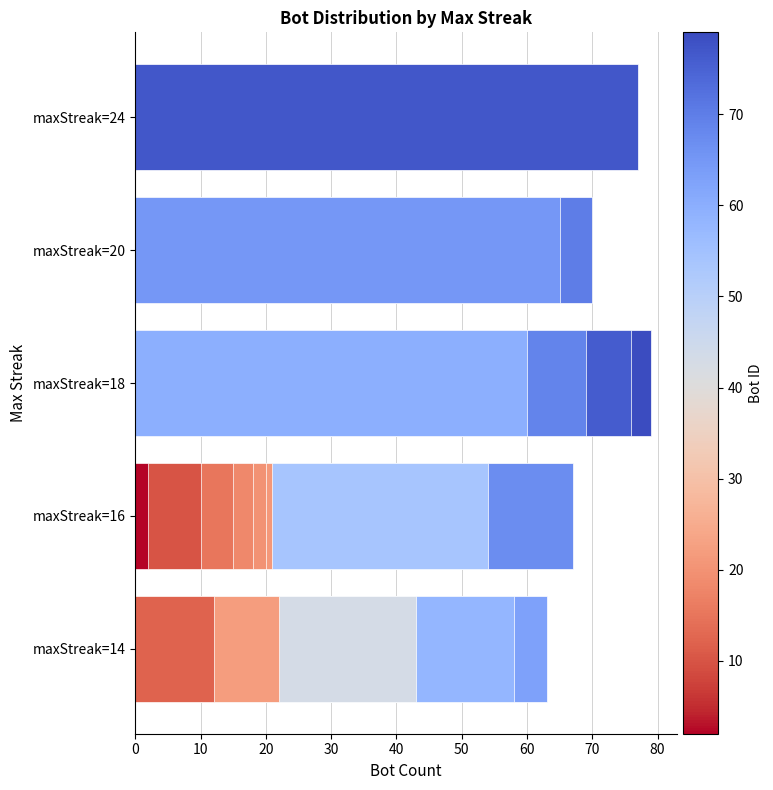

How many distinct data groups are displayed?

1